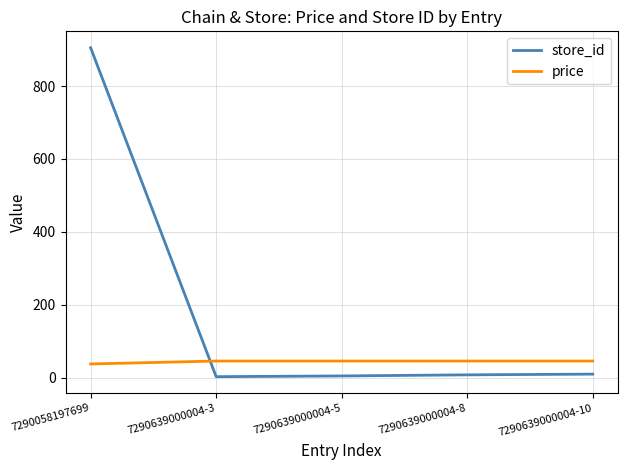

What is the greatest value displayed?

905.0